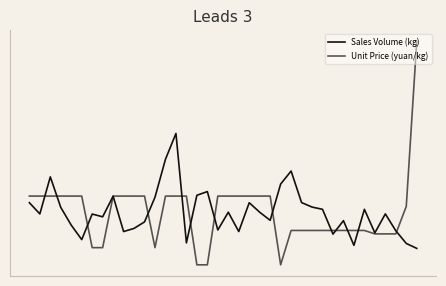

Is this an area chart (filled region under the line)?

No